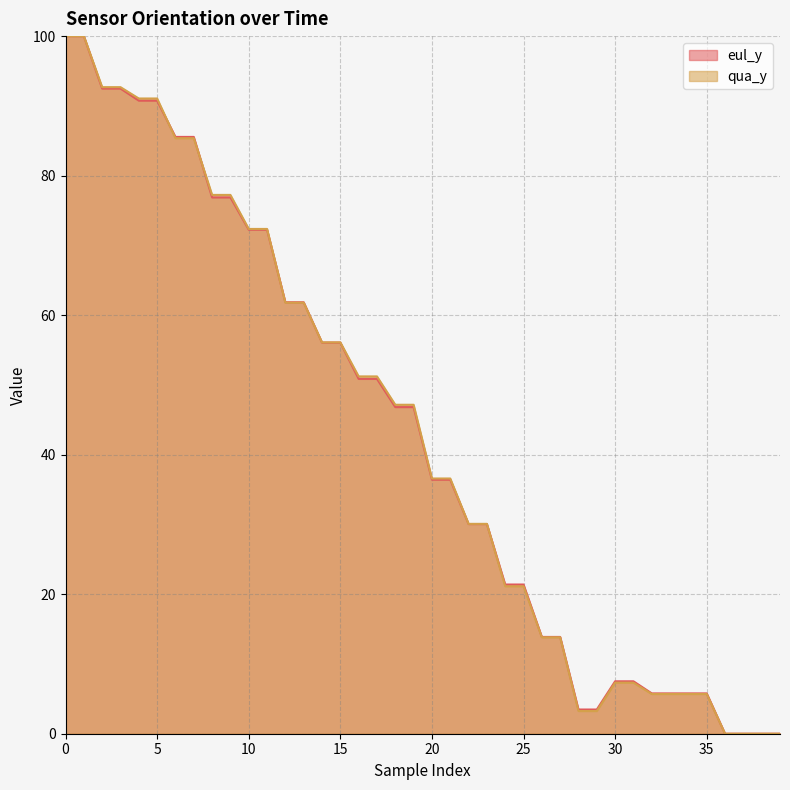

Which series changed the most between 16 and 38?

qua_y